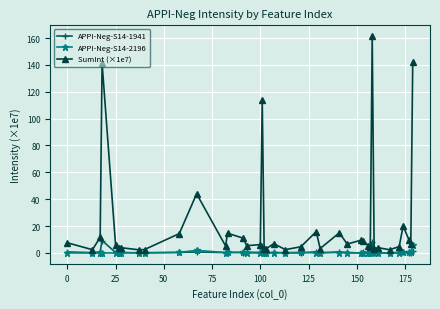

What is the sum of all APPI-Neg-S14-2196 values?

18.2